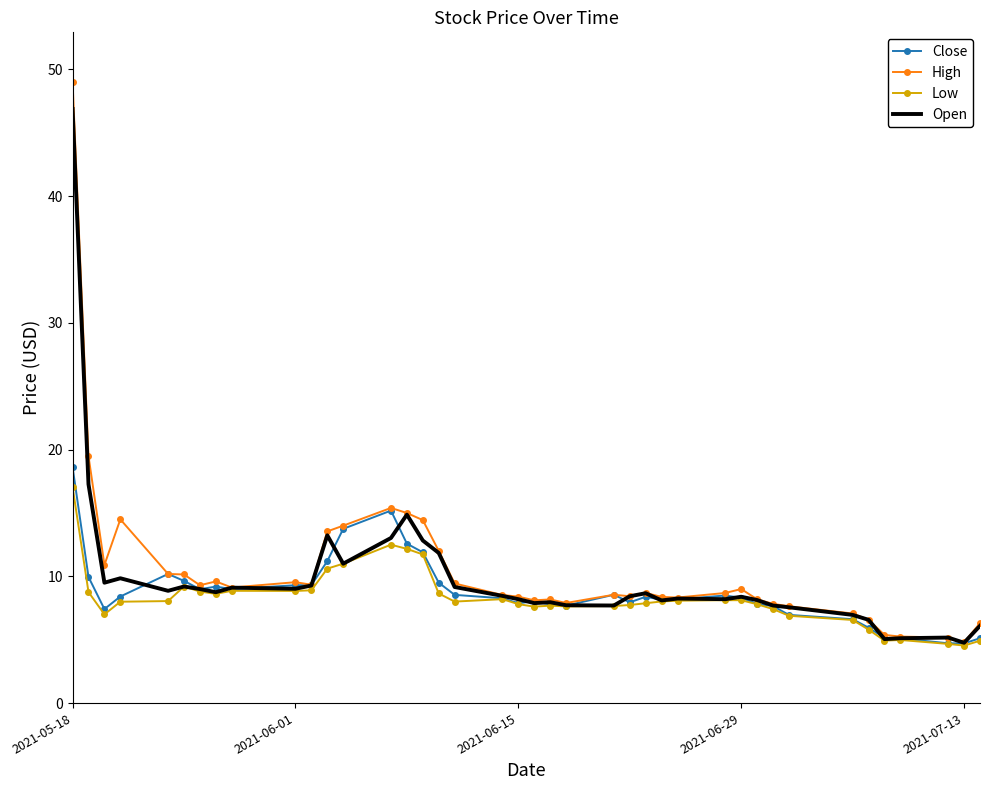

Which series has the largest range (max minus min)?

High